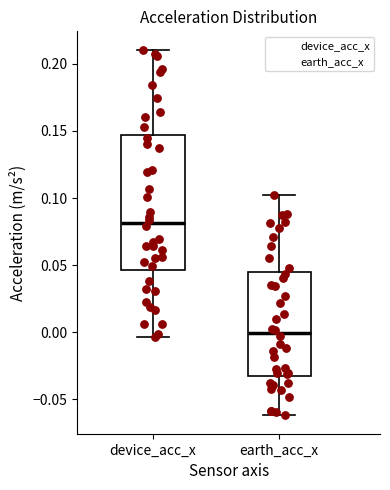

Reading left to right, transcribe this box plot: for each box, give where its median line is, the range the box spans, and where its two whiskers end, as read against the y-axis. The values are not printed on the chart, so give them approximately, as read against the axis.

device_acc_x: median 0.080, box 0.045 to 0.145, whiskers -0.005 to 0.210
earth_acc_x: median 0.000, box -0.035 to 0.045, whiskers -0.060 to 0.105